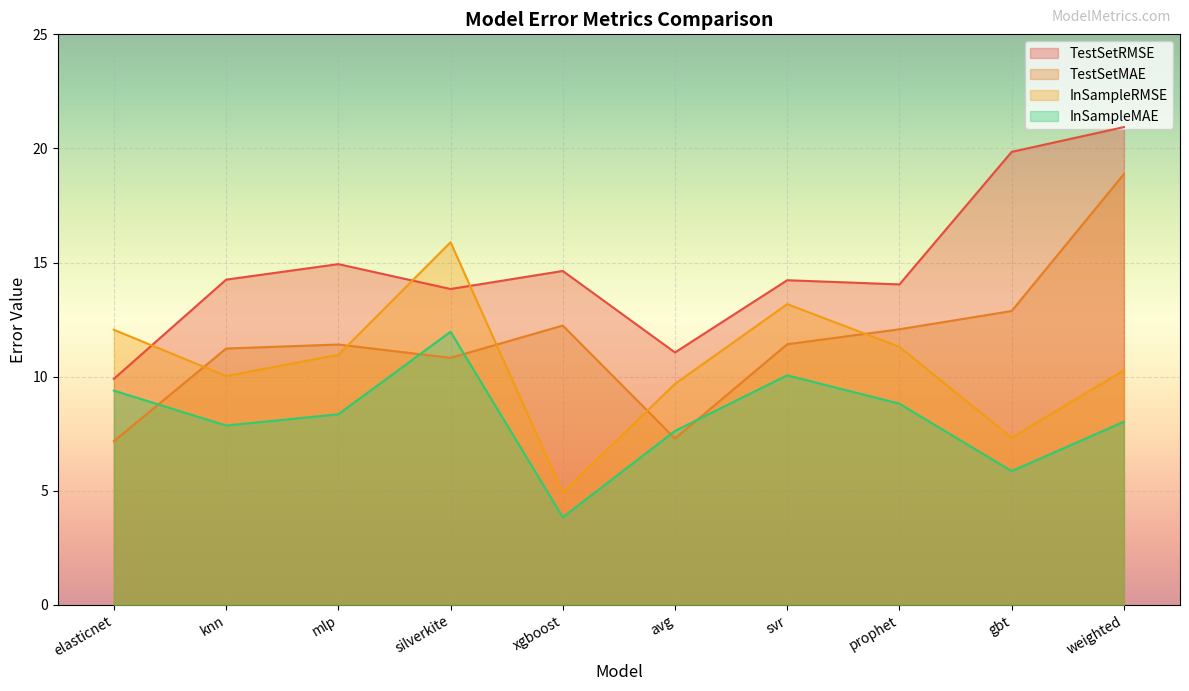

The value of TestSetMAE at knn is 15.4. True or false?

False